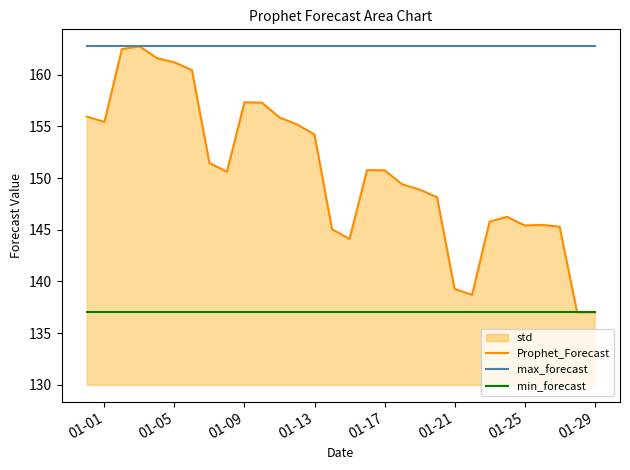

What is the approximate value of Prophet_Forecast at 01-25?

145.4